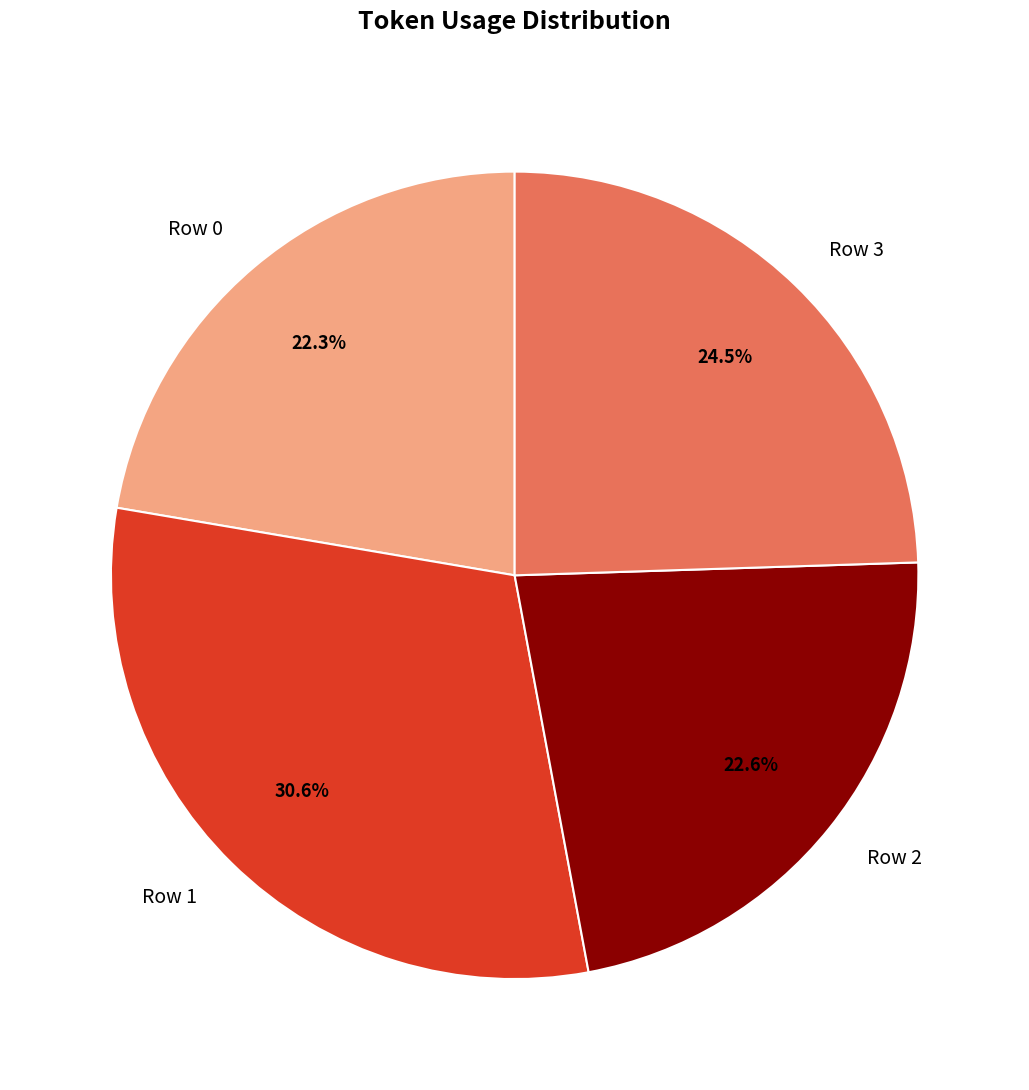

Which has a higher value, Row 1 or Row 2?

Row 1